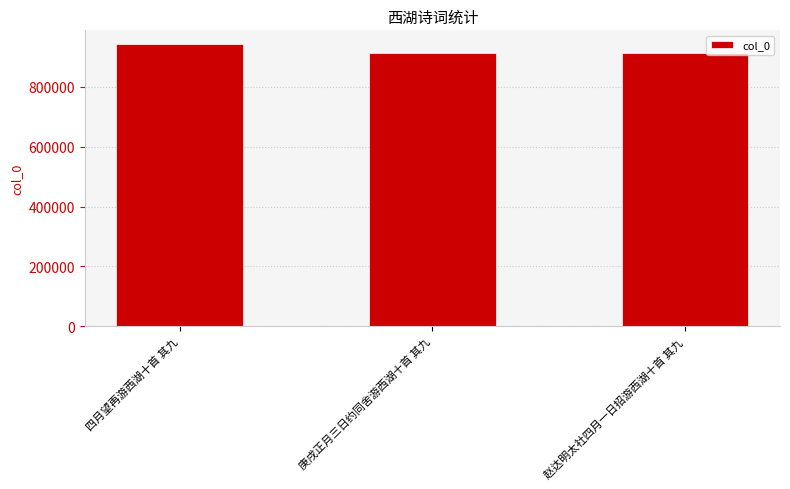

Is it true that the value at 庚戌正月三日约同舍游西湖十首 其九 is 1348658?

False